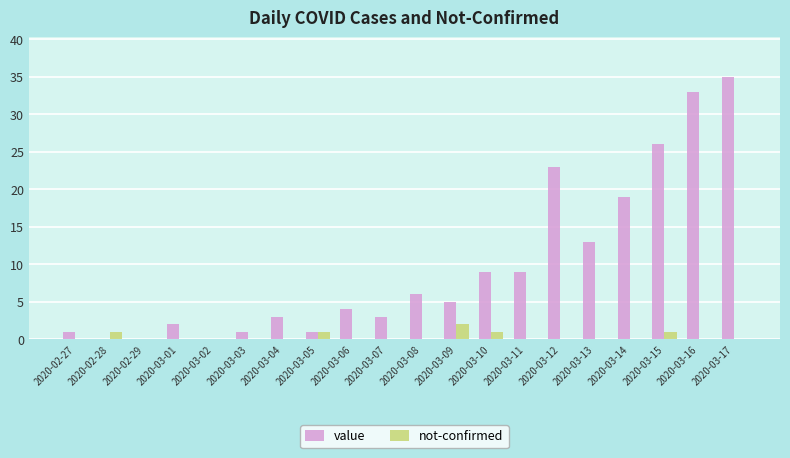

What is the total value across all series at 2020-02-28?

1